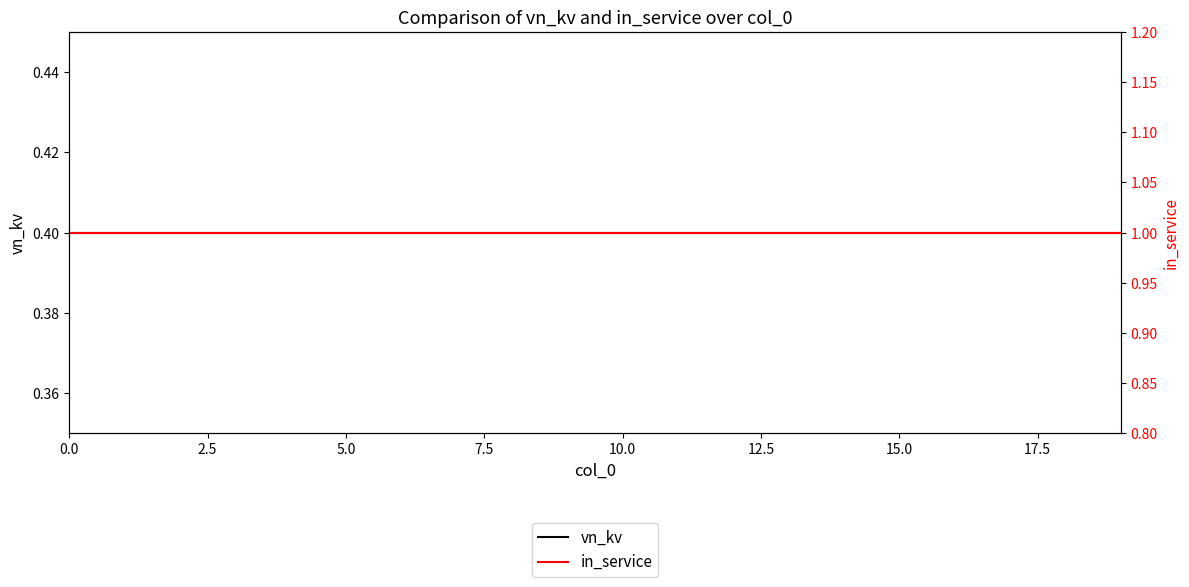

What is the average value of the vn_kv series?

0.4